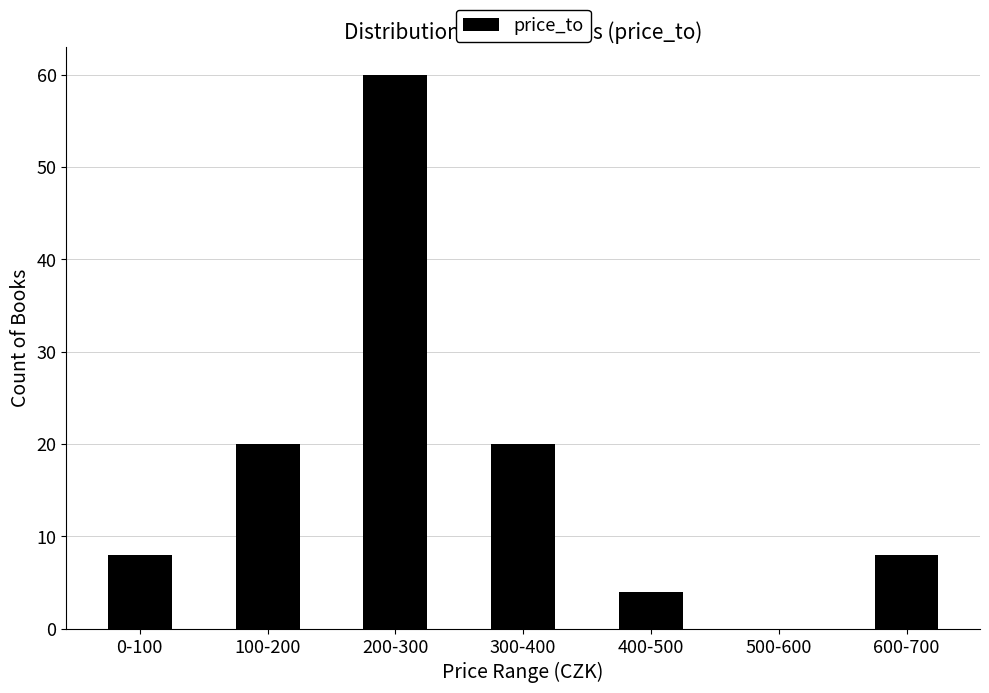

Reading left to right, list all the values displayed in this chart.

0-100=8	100-200=20	200-300=60	300-400=20	400-500=4	500-600=0	600-700=8